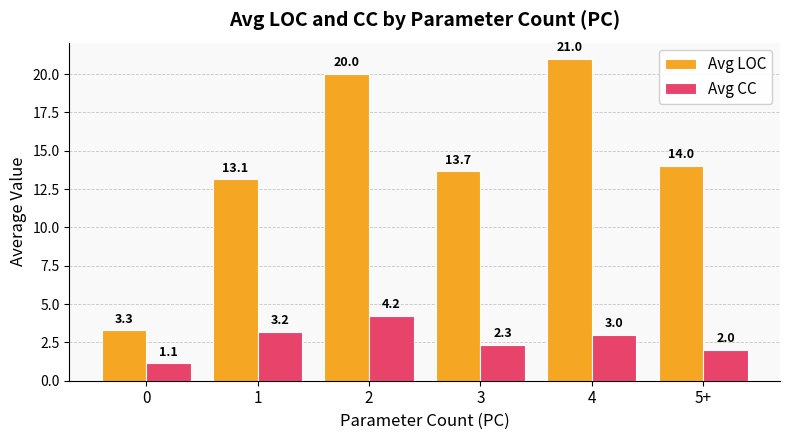

What are all the series names shown in the legend?

Avg LOC, Avg CC